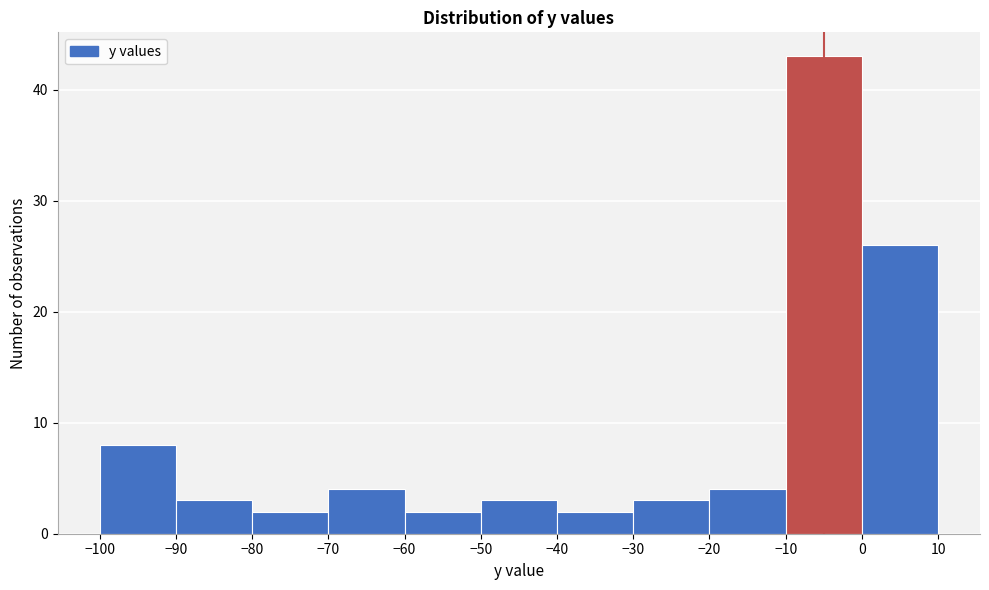

What is the height of the bar covering -20 to -10 on the x-axis? The values are not printed on the chart, so give them approximately, as read against the axis.

4